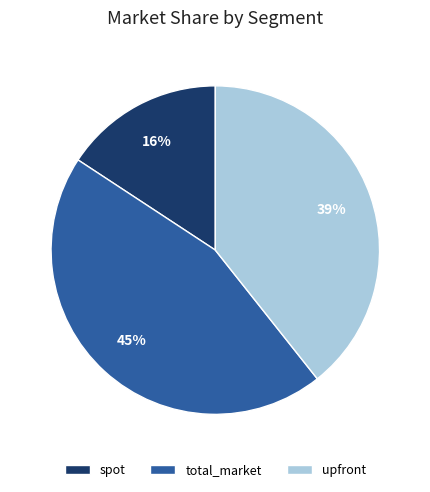

To the nearest percent, what is the average slice percentage?

33%